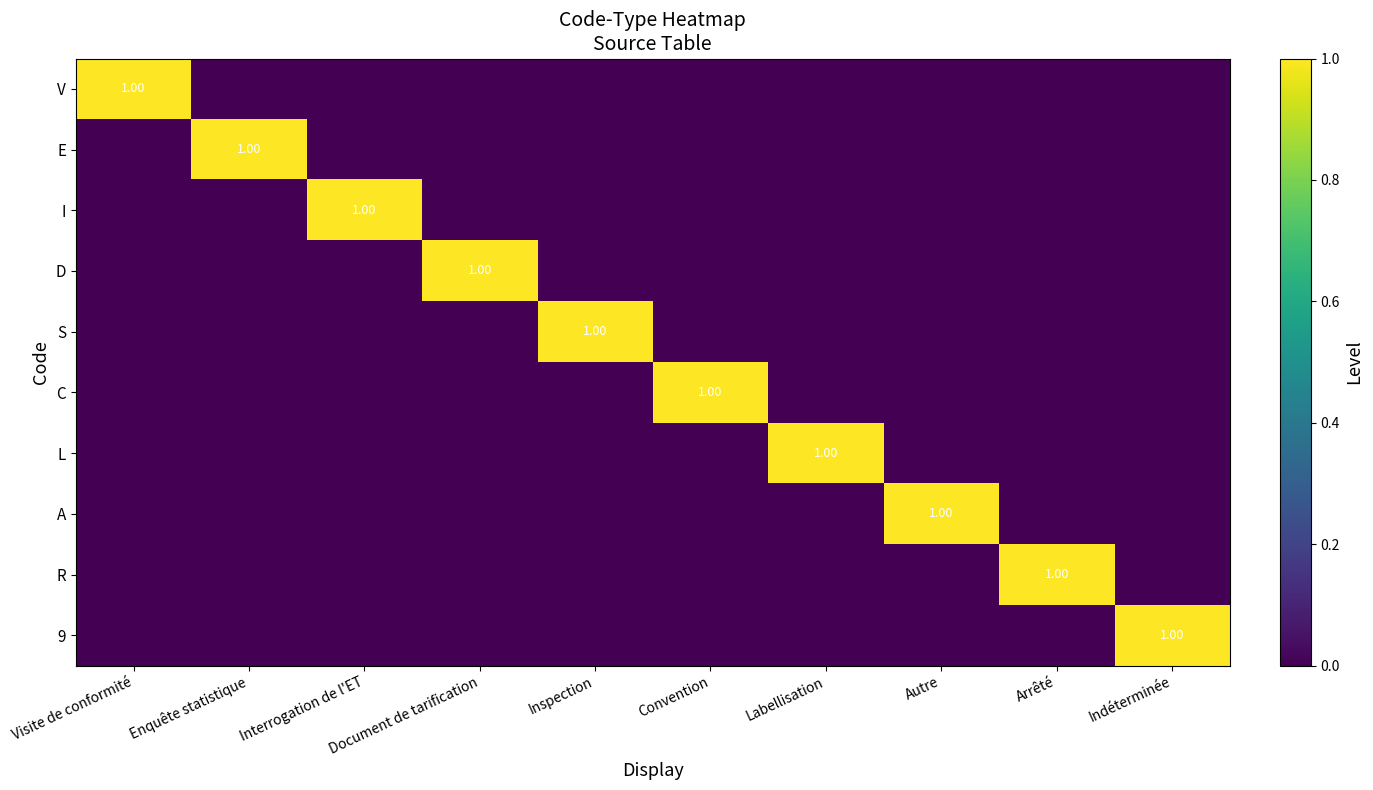

At how many categories does at least one series exceed 0?

10